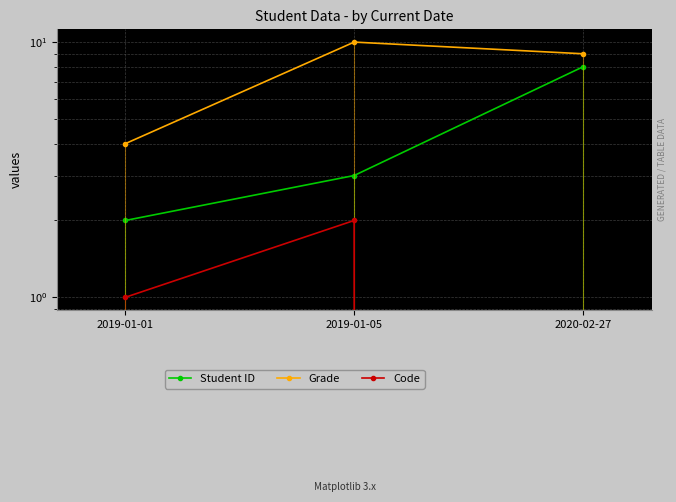

Reading right to left, transcribe all the data shown in this chart.

Student ID: 2020-02-27=8	2019-01-05=3	2019-01-01=2
Grade: 2020-02-27=9	2019-01-05=10	2019-01-01=4
Code: 2020-02-27=0	2019-01-05=2	2019-01-01=1